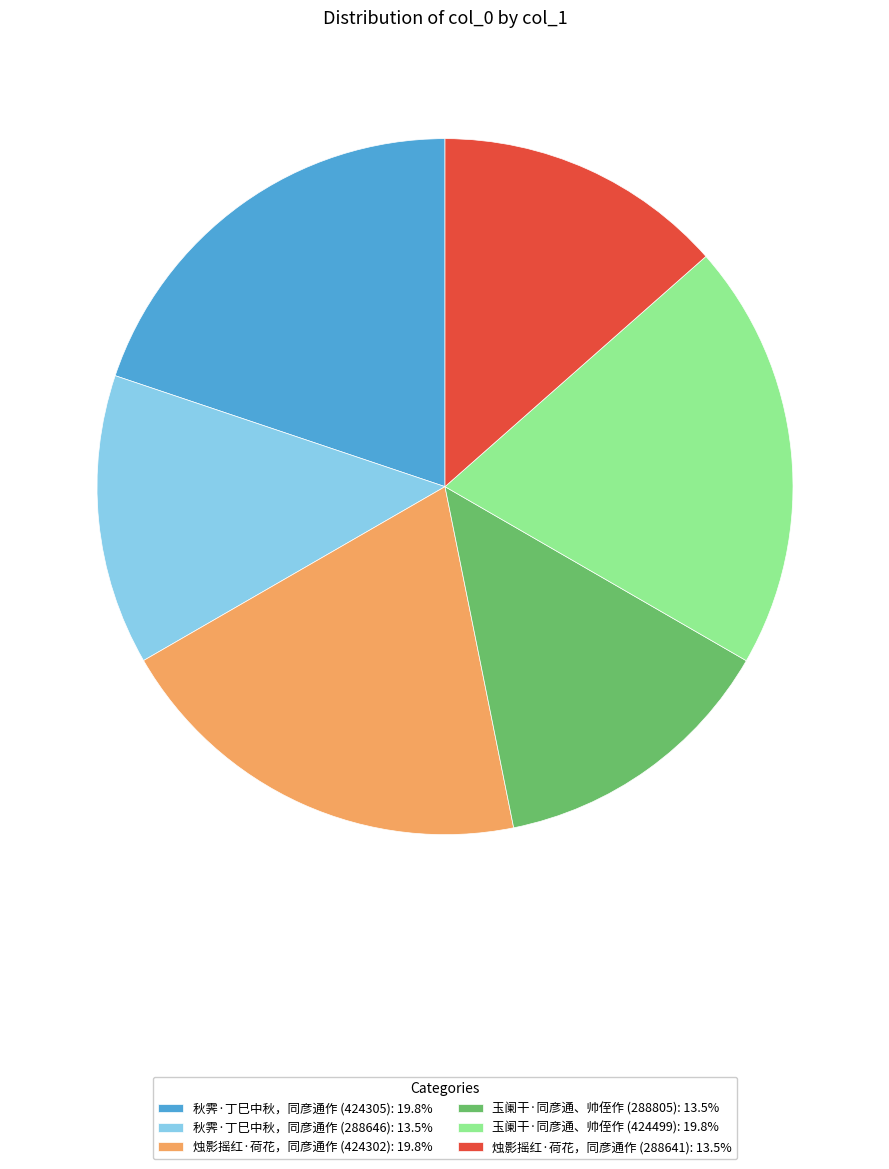

Is there a majority slice in this chart?

No